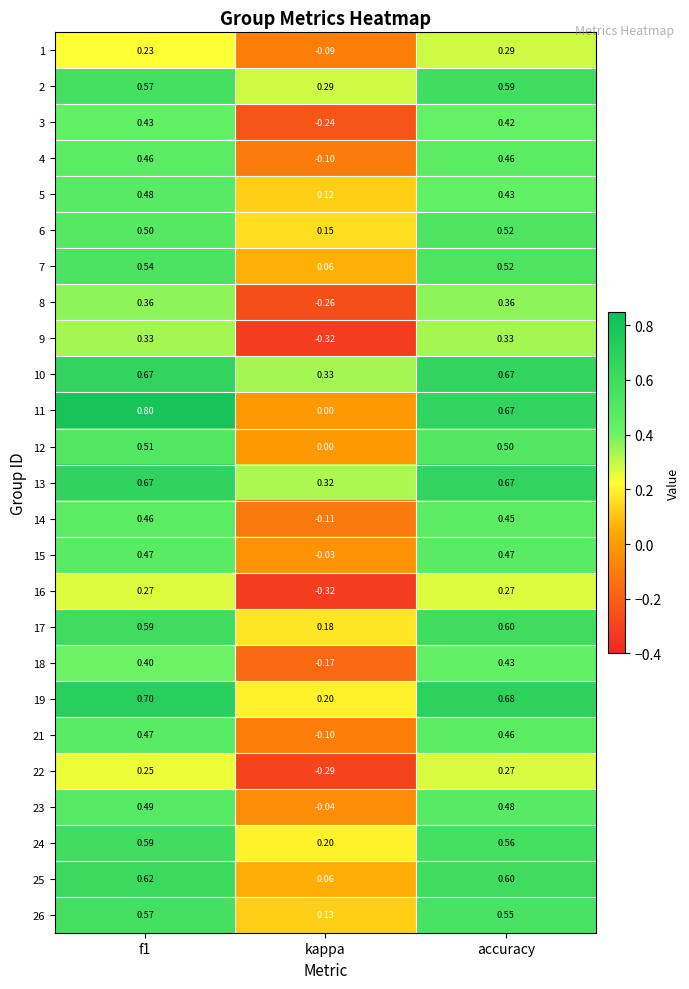

Where is 11 nearest to the value 0?

kappa